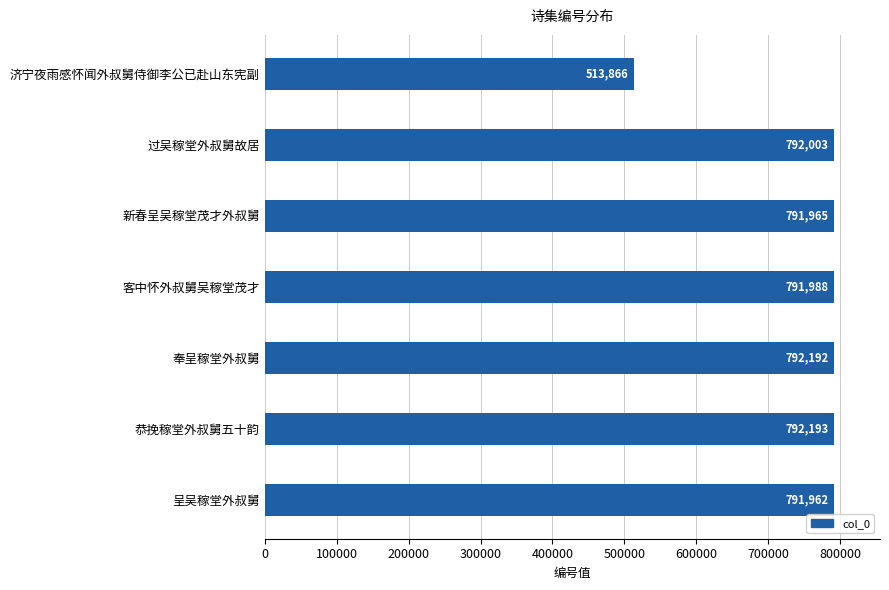

Reading top to bottom, list all the values displayed in this chart.

513866	792003	791965	791988	792192	792193	791962